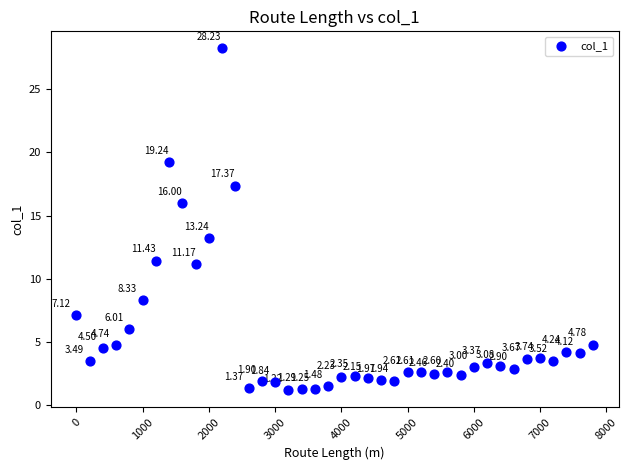

What is the range of X values (max minus min)?

7800.0